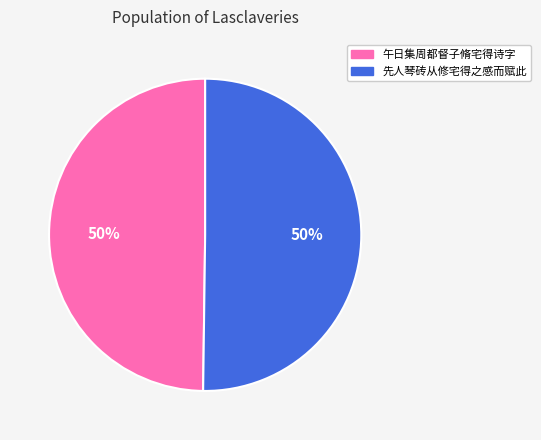

The 午日集周都督子脩宅得诗字 slice represents 50% of the pie. True or false?

True